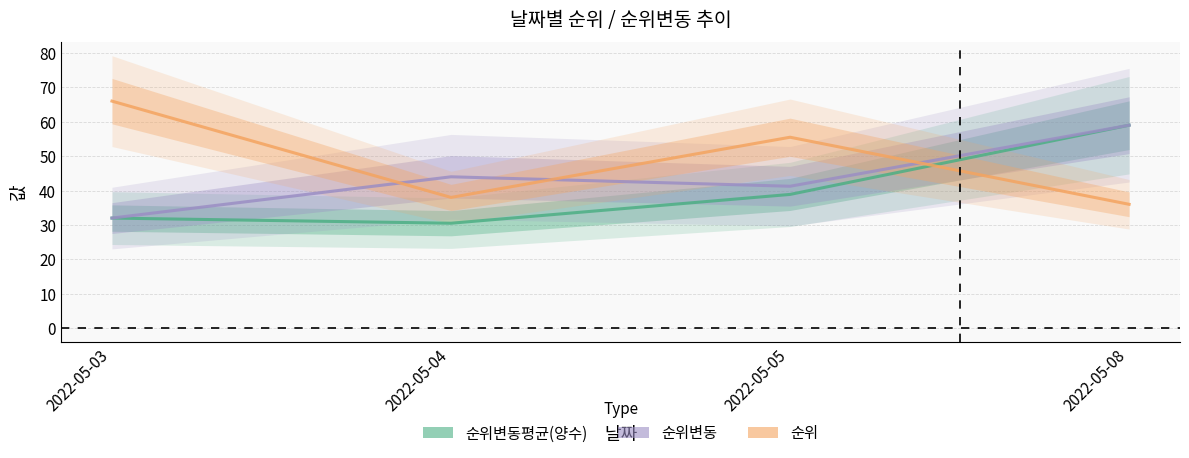

Which series has the largest total across all categories?

순위